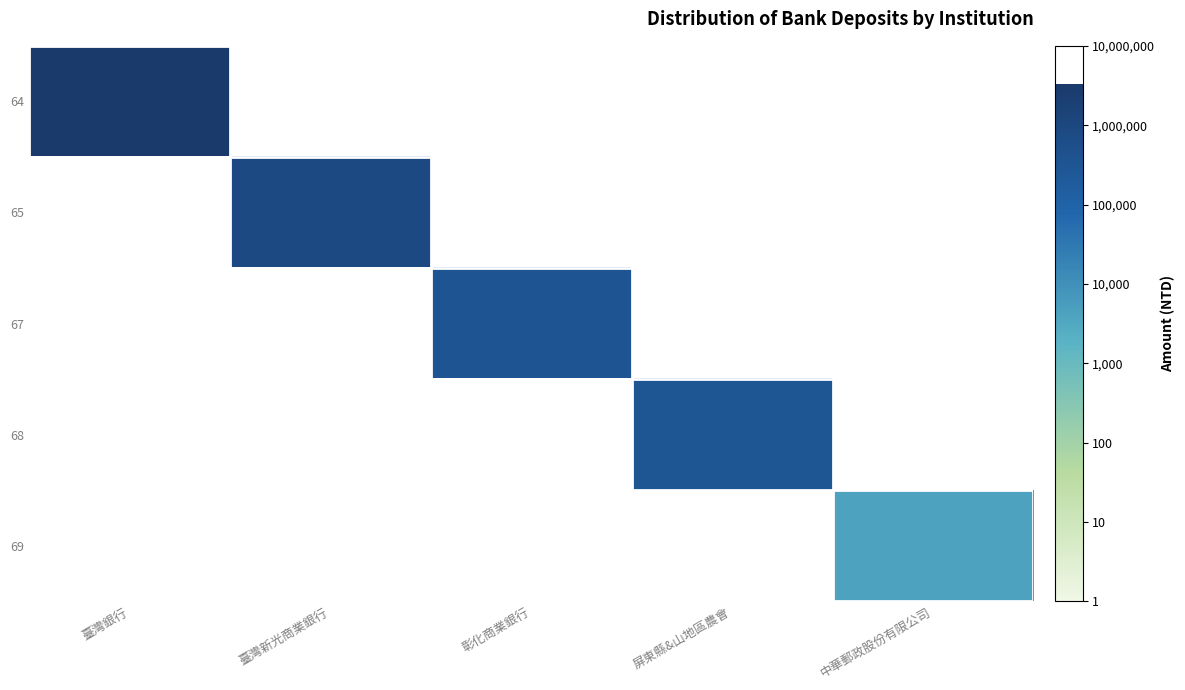

Count the number of data series in this chart.

5